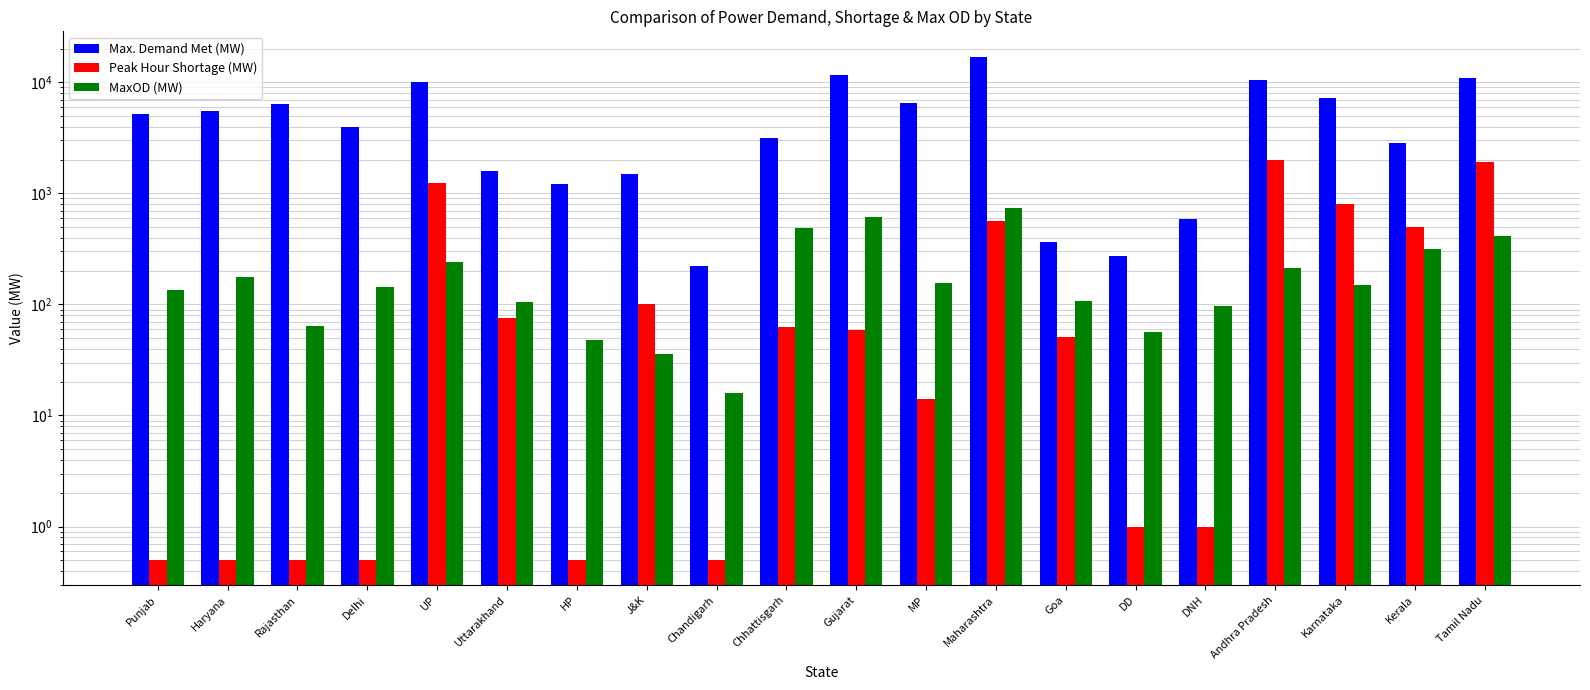

At how many categories does at least one series exceed 13885?

1